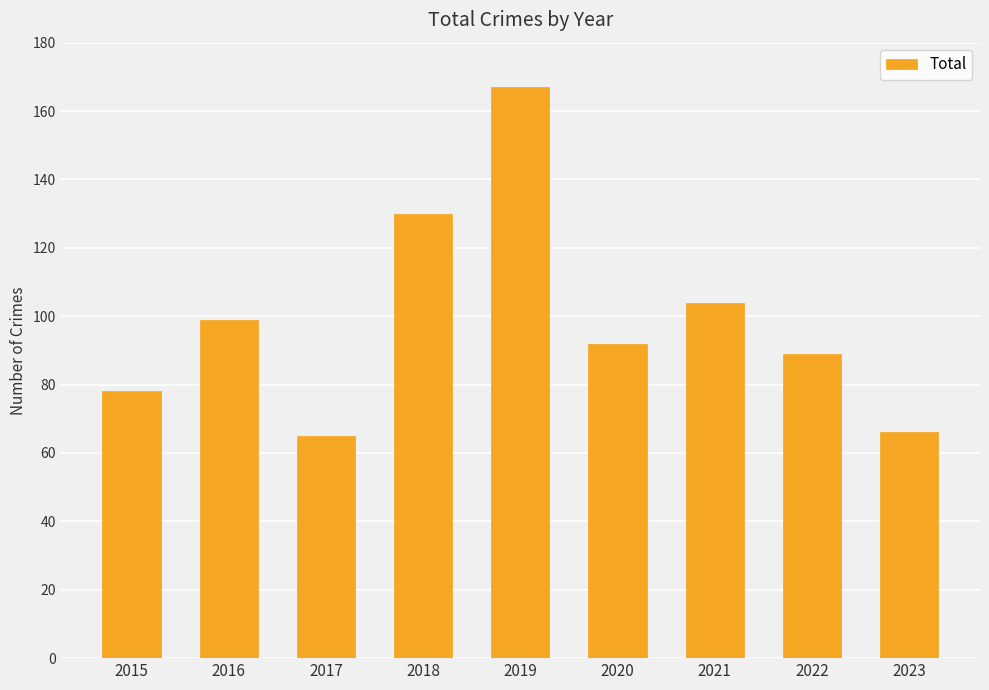

Is it true that the value at 2015 is 38?

False